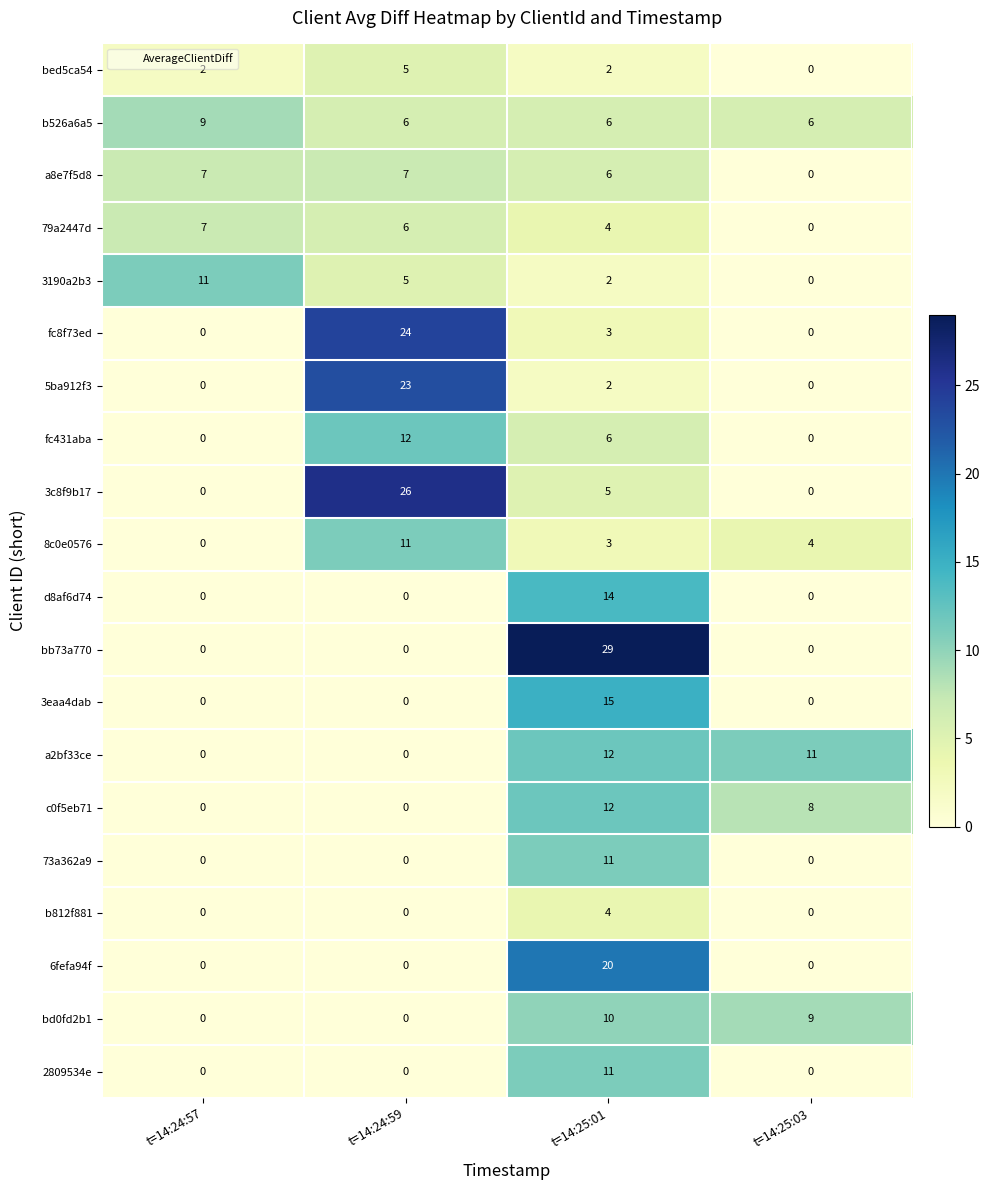

Which series has the largest total across all categories?

3c8f9b17